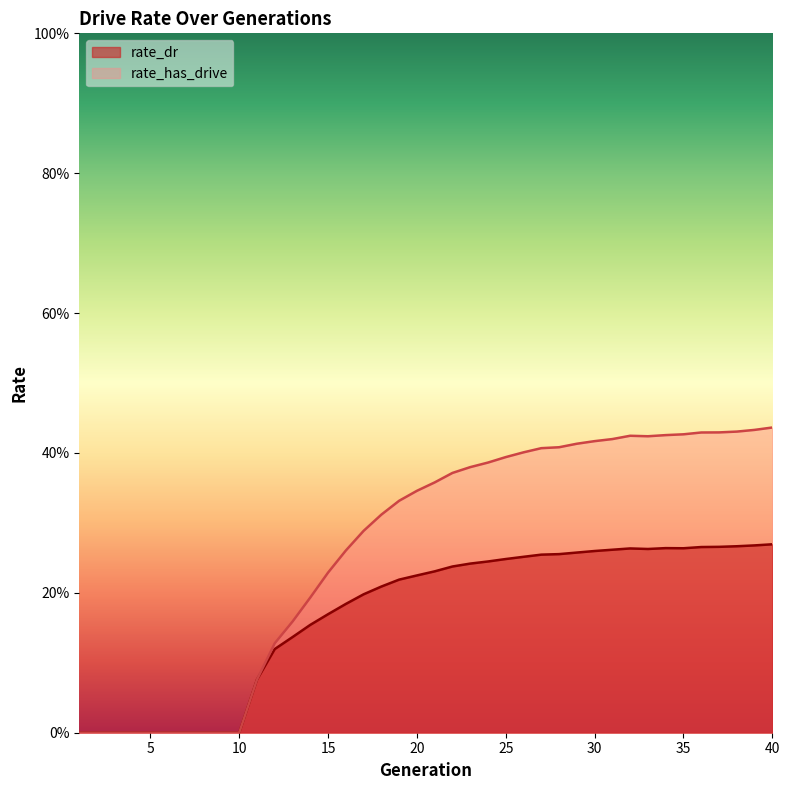

Reading left to right, extract all data points from this chart.

rate_dr: 0.0	0.0	0.0	0.0	0.0	0.0	0.0	0.0	0.0	0.0	0.1	0.1	0.1	0.2	0.2	0.2	0.2	0.2	0.2	0.2	0.2	0.2	0.2	0.2	0.2	0.3	0.3	0.3	0.3	0.3	0.3	0.3	0.3	0.3	0.3	0.3	0.3	0.3	0.3	0.3
rate_has_drive: 0.0	0.0	0.0	0.0	0.0	0.0	0.0	0.0	0.0	0.0	0.1	0.1	0.2	0.2	0.2	0.3	0.3	0.3	0.3	0.3	0.4	0.4	0.4	0.4	0.4	0.4	0.4	0.4	0.4	0.4	0.4	0.4	0.4	0.4	0.4	0.4	0.4	0.4	0.4	0.4